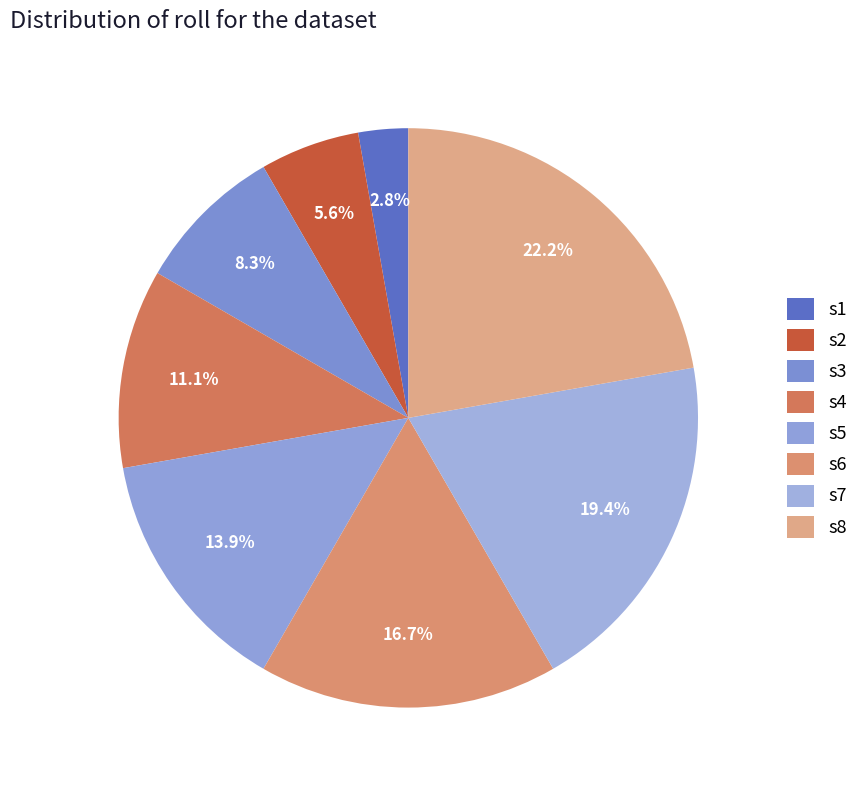

Is it true that s8 is 13% of the pie?

False